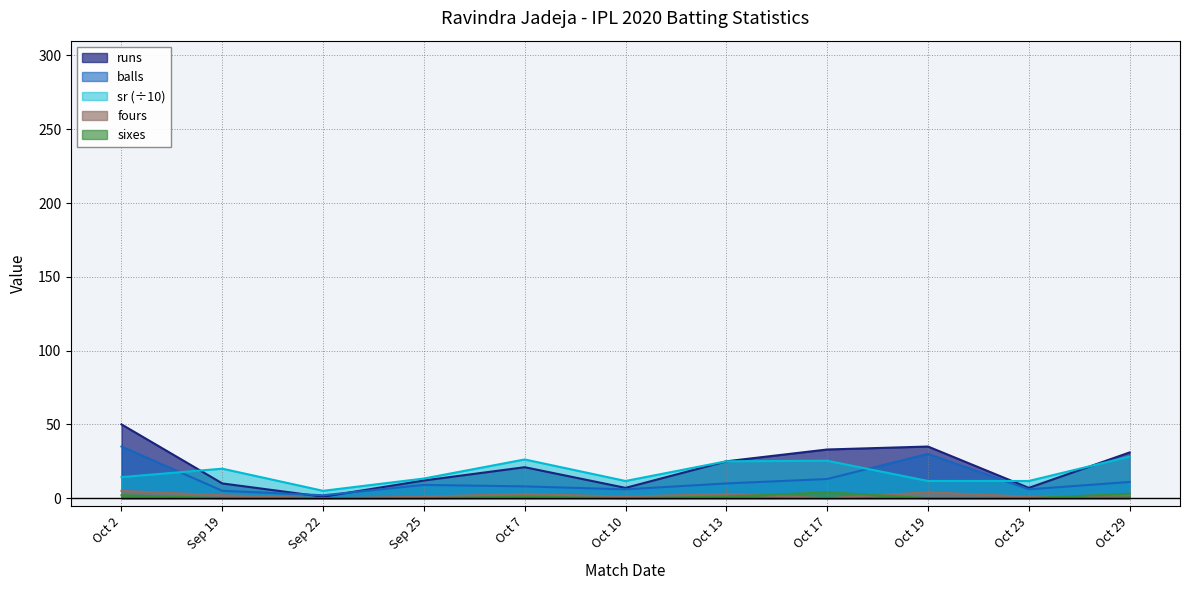

At Sep 19, list the series in order from smallest to largest.

sixes, fours, balls, runs, sr